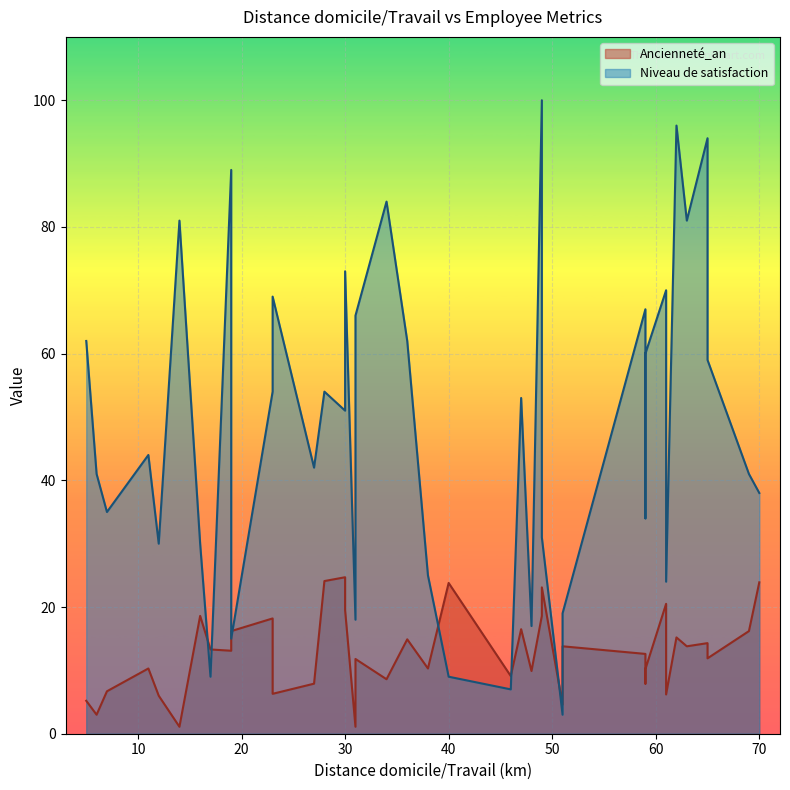

How many lines are shown in the chart?

2